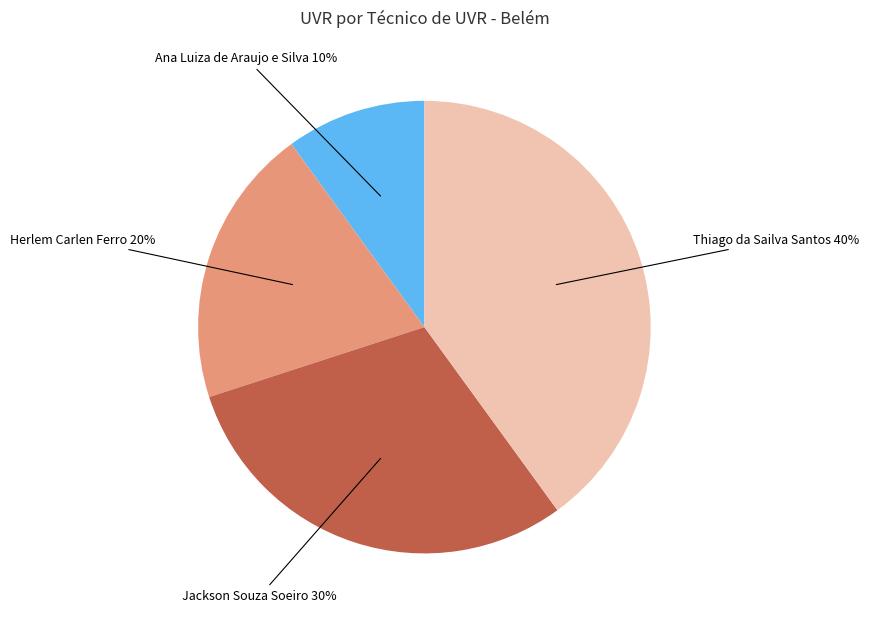

To the nearest percent, what is the average slice percentage?

25%